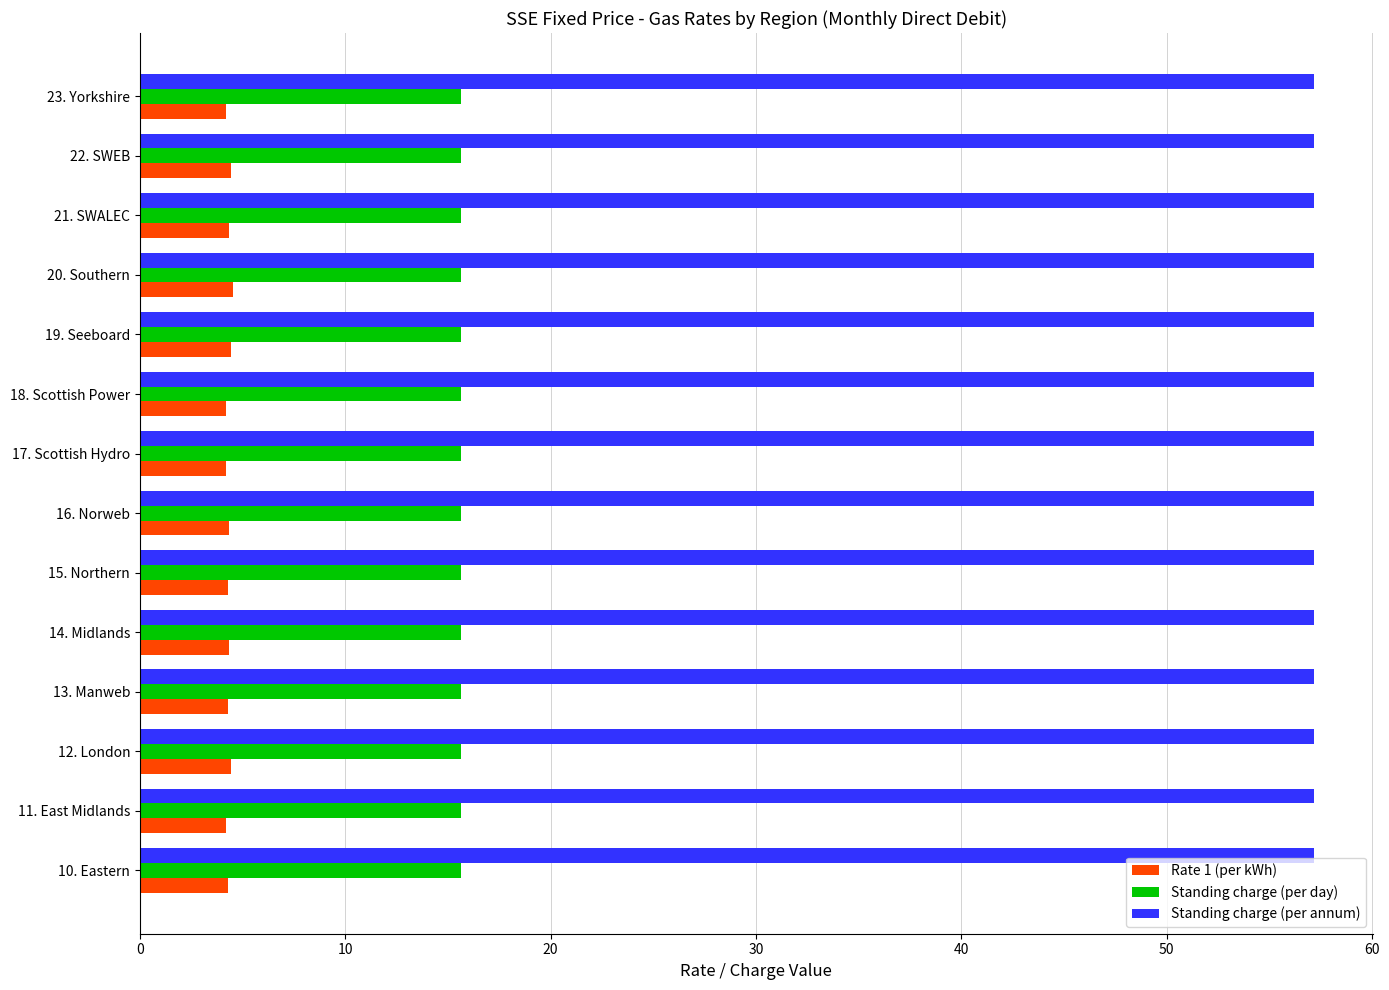

What is the spread (max minus min) of values at 23. Yorkshire?

53.0